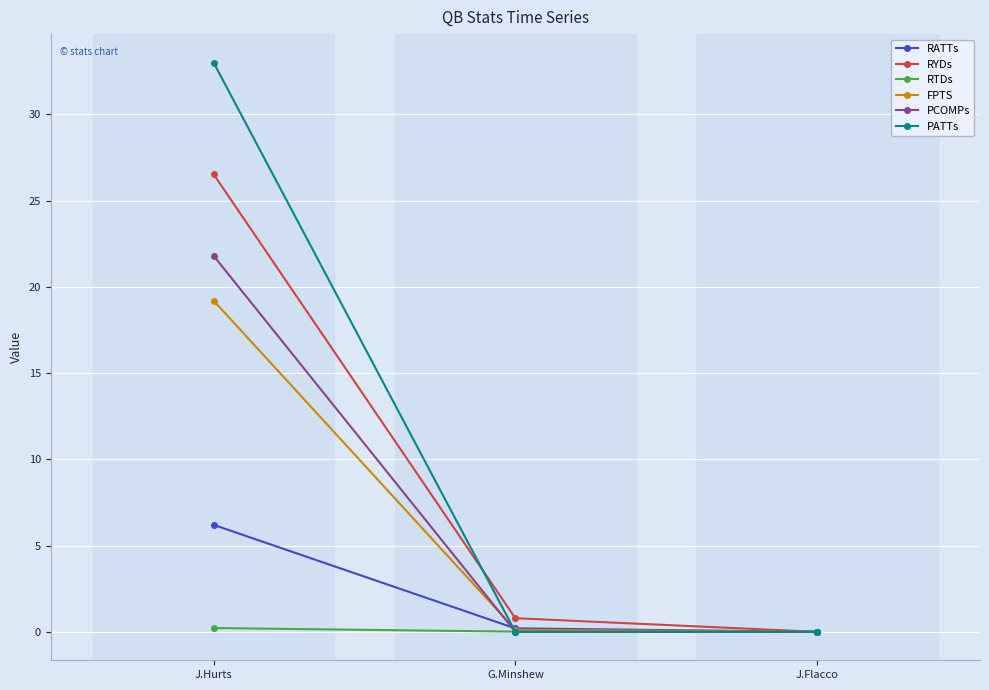

What is the difference between the RYDs values at G.Minshew and J.Flacco?

0.8